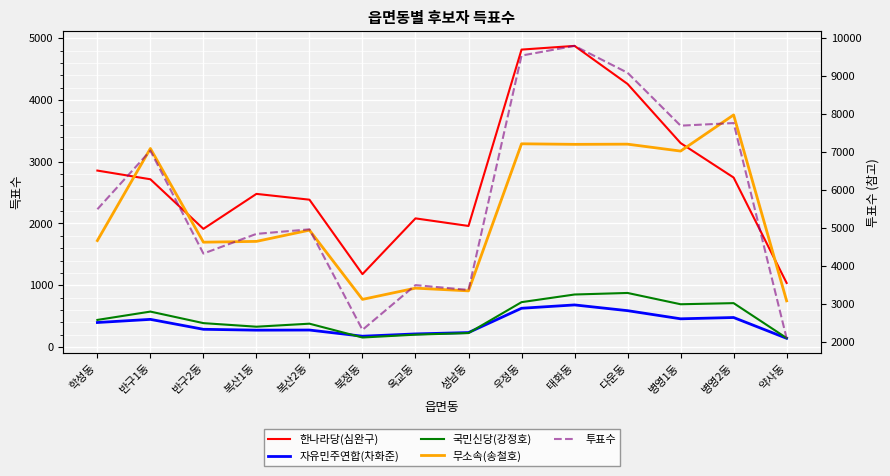

What is the lowest value of the 국민신당(강정호) series?

143